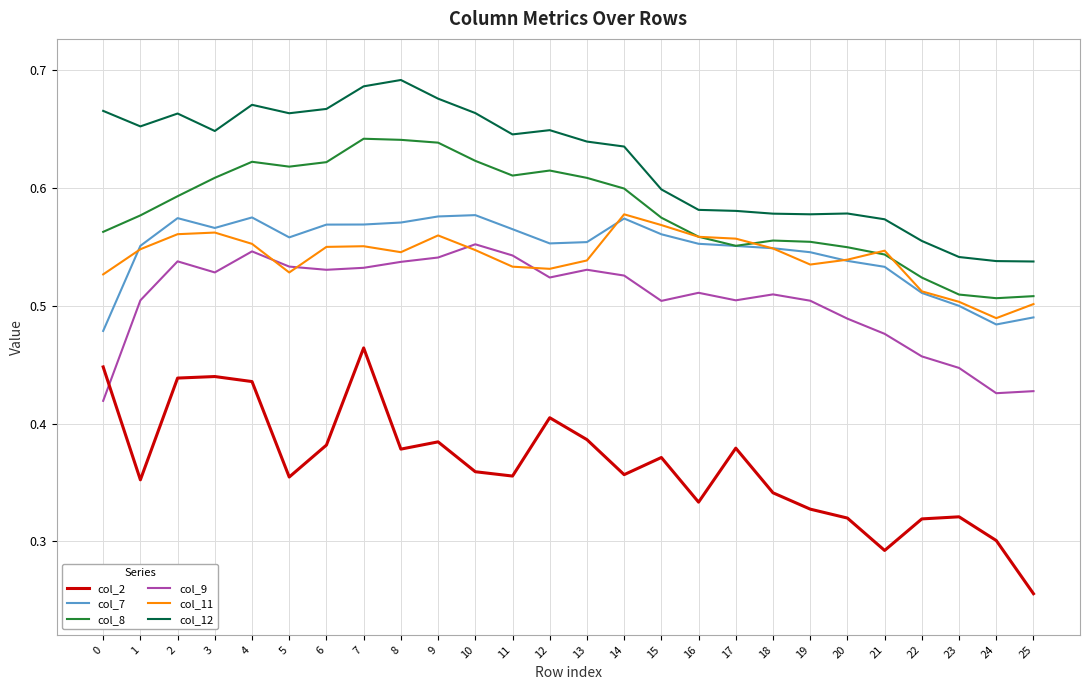

At which label does col_2 reach its minimum?

25